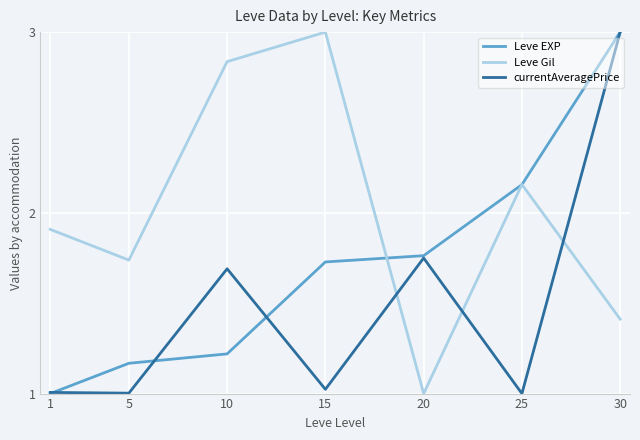

What is the difference between the highest and lowest values at 5?

0.7